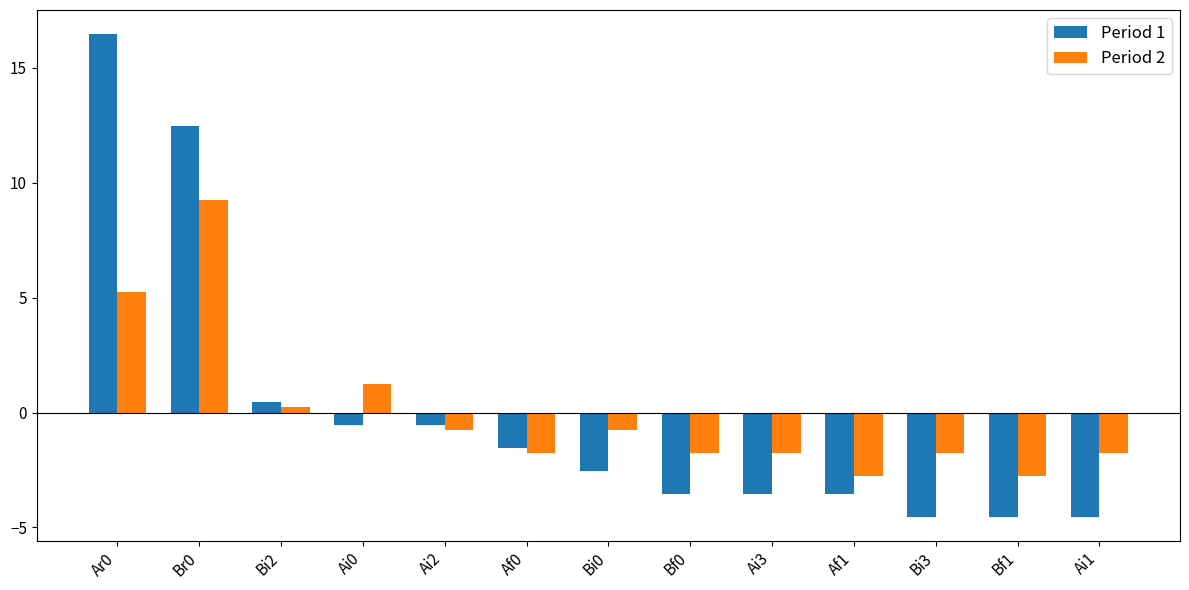

What is the difference between the Period 2 values at Ar0 and Ai3?

7.0